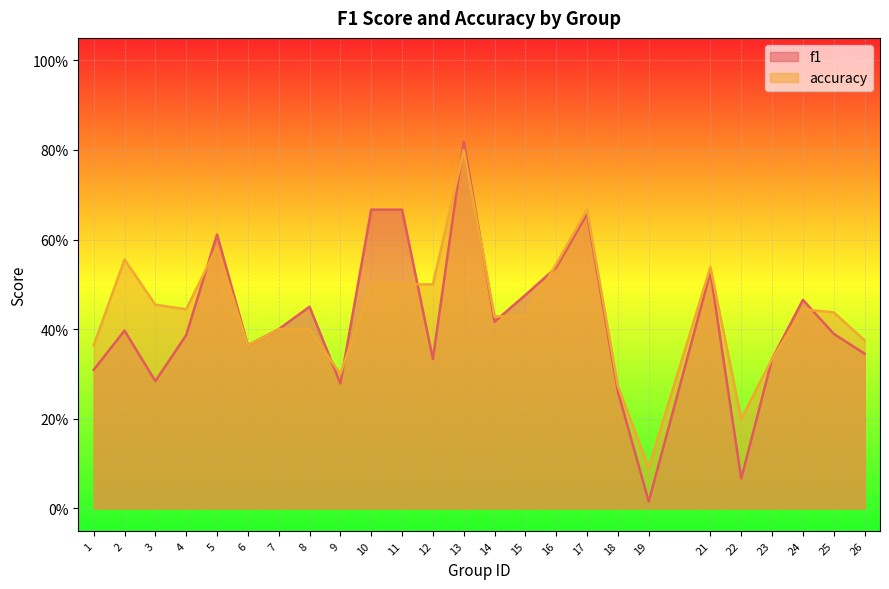

What is the value of the accuracy point at the 8th from the left?

0.4